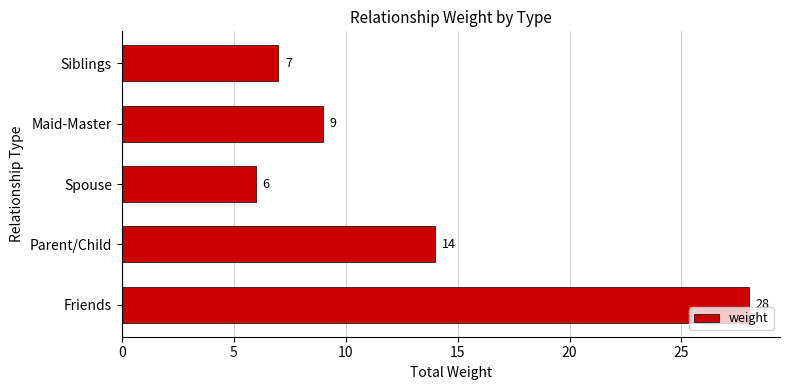

How many categories are shown in the chart?

5